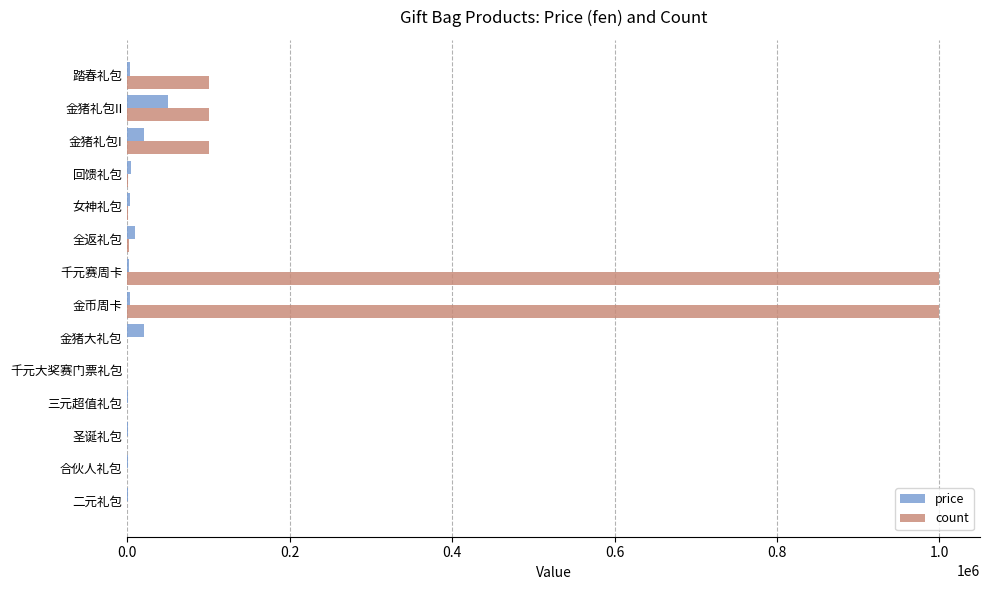

Is the value of count at 金猪礼包I greater than the value of price at 金币周卡?

Yes